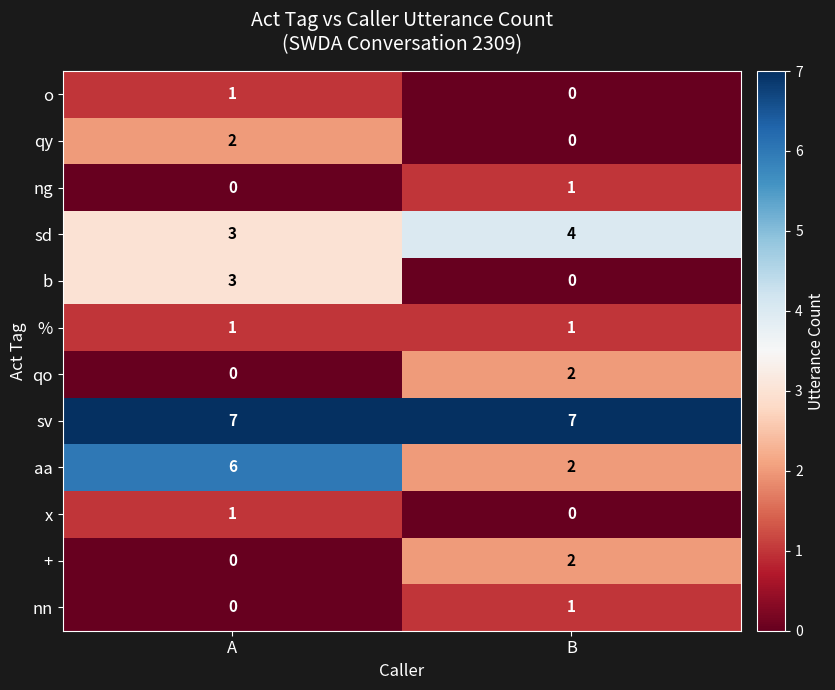

Reading left to right, extract all data points from this chart.

o: 1	0
qy: 2	0
ng: 0	1
sd: 3	4
b: 3	0
%: 1	1
qo: 0	2
sv: 7	7
aa: 6	2
x: 1	0
+: 0	2
nn: 0	1